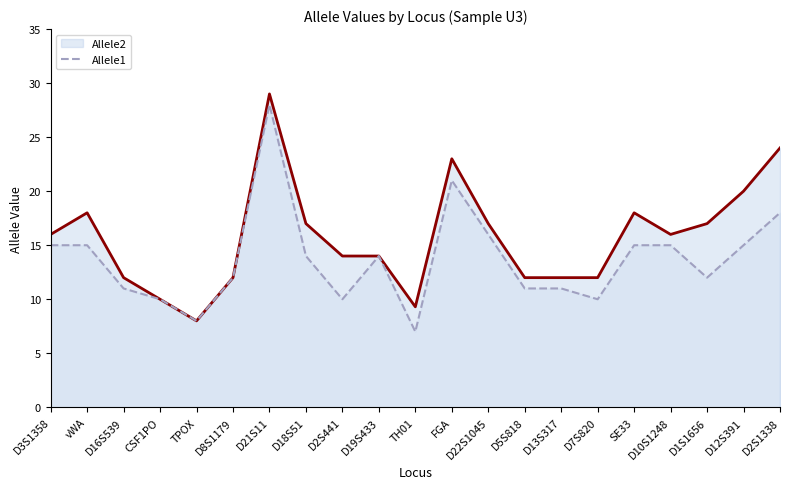

What position from the right is D18S51?

14